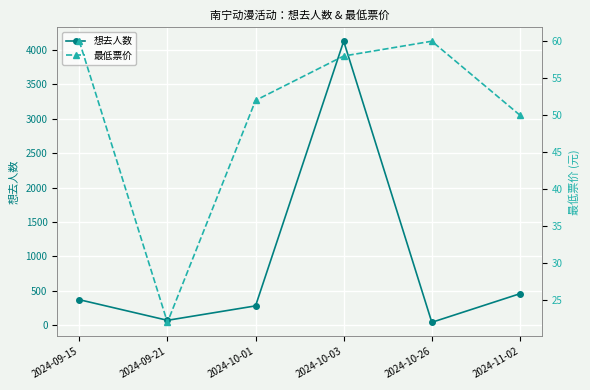

What is the difference between the maximum and minimum values in the 想去人数 series?

4089